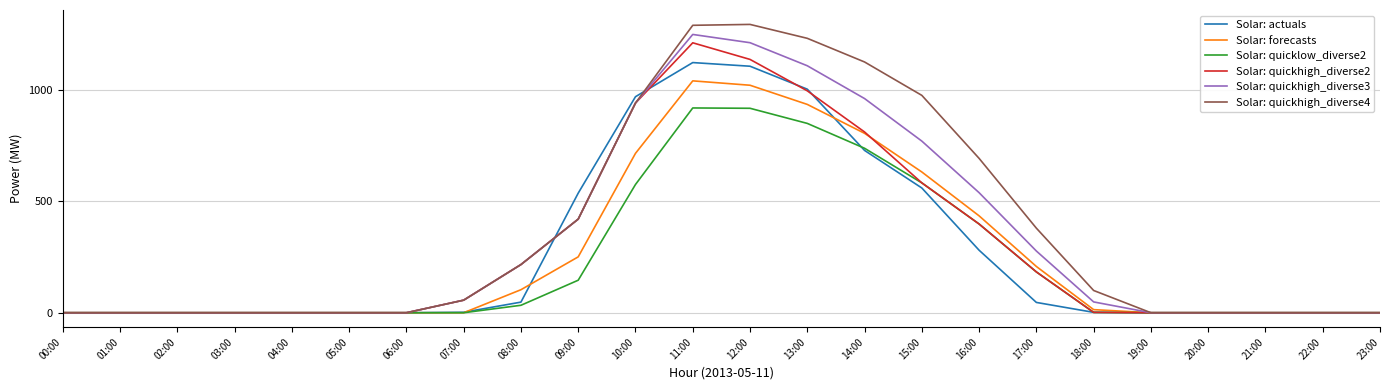

True or false: Solar: quickhigh_diverse3 has a value of 962.6 at 14:00.

True